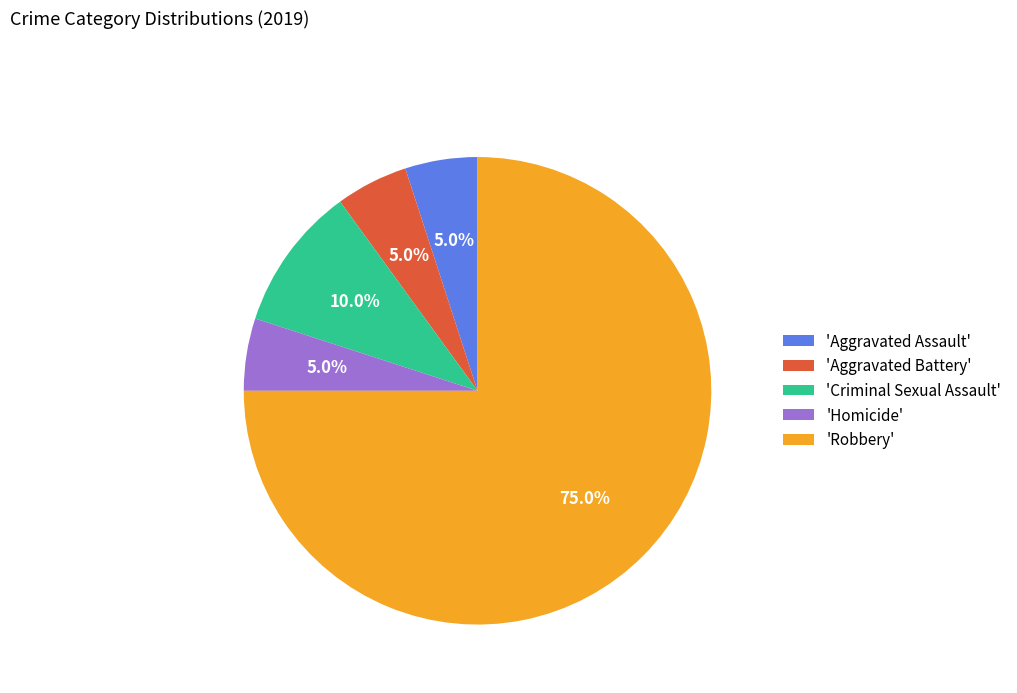

What is the ratio of the value at 'Robbery' to the value at 'Homicide'?

15.0